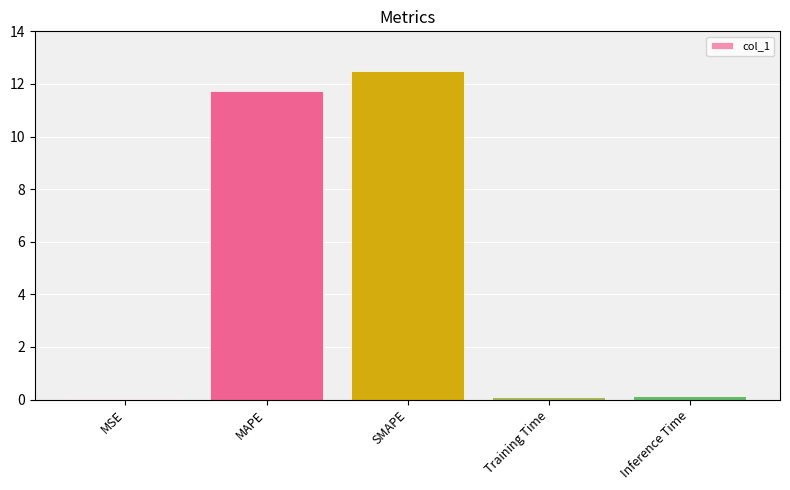

The chart shows a value of 7.1 at SMAPE. True or false?

False